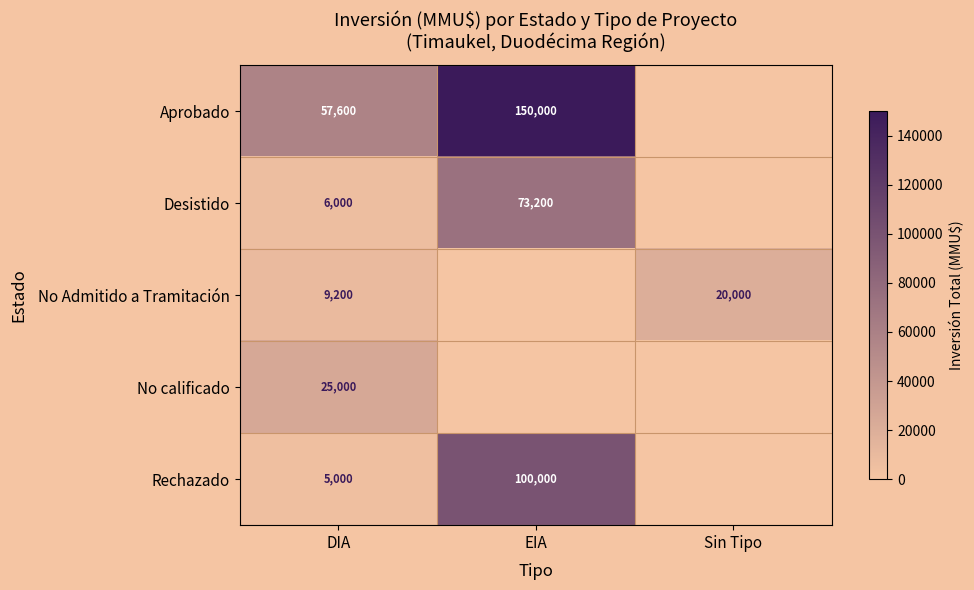

Between EIA and DIA, which is larger?

EIA